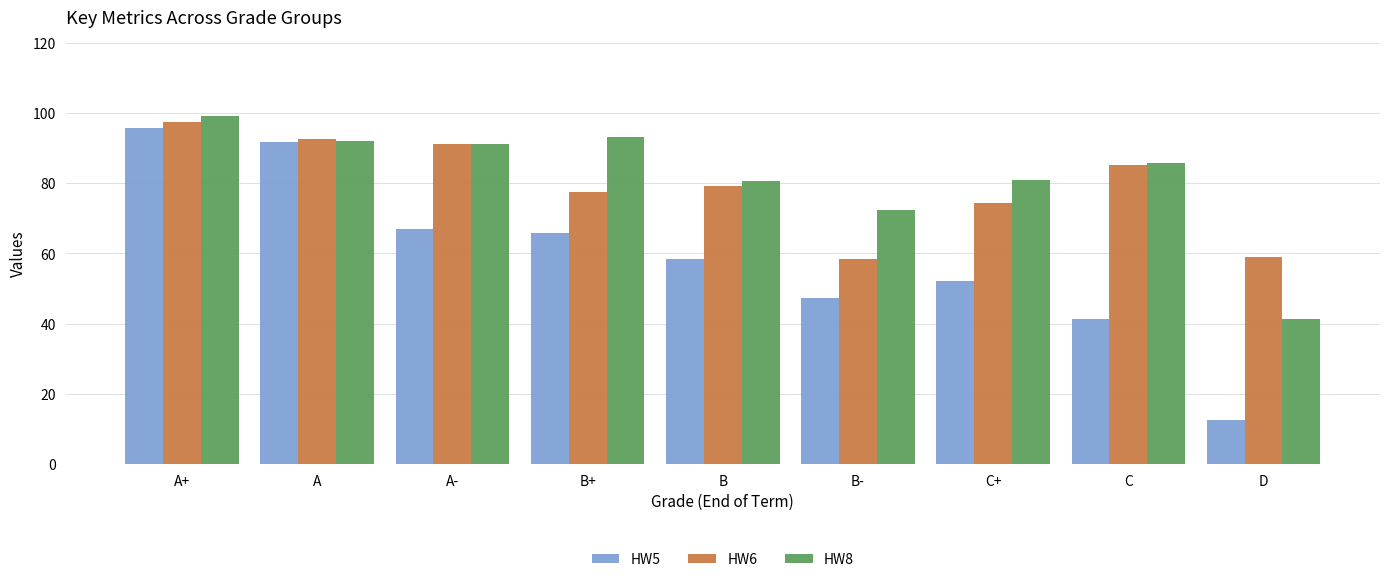

At which label is HW8 closest to 70?

B-